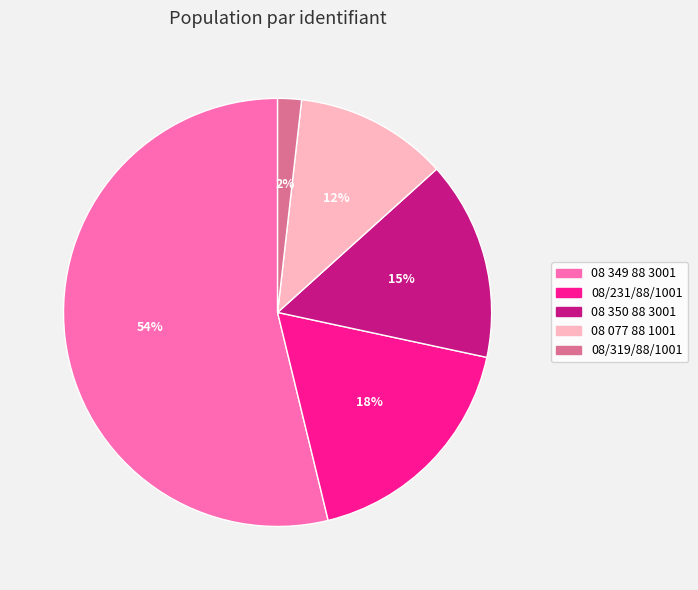

How many slices are in this pie chart?

5